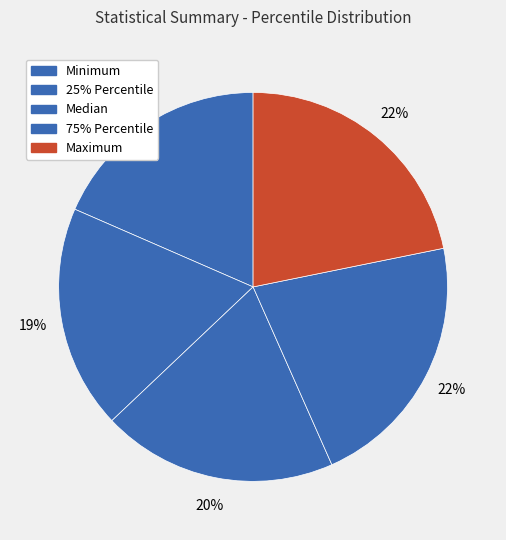

How many slices are in this pie chart?

5